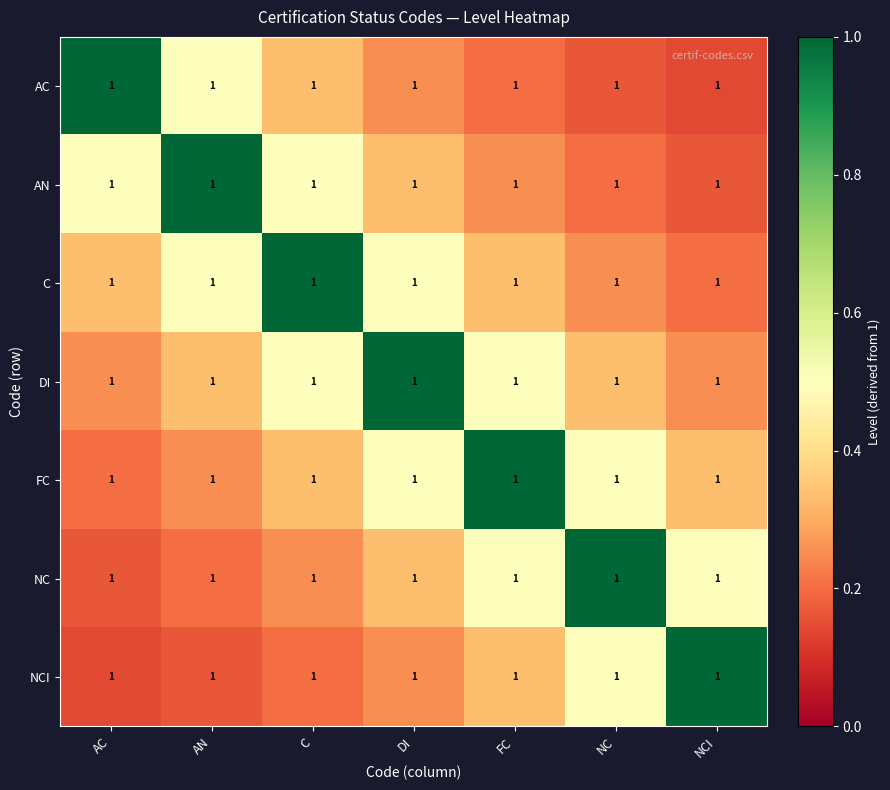

What is the approximate value of FC at FC?

1.0